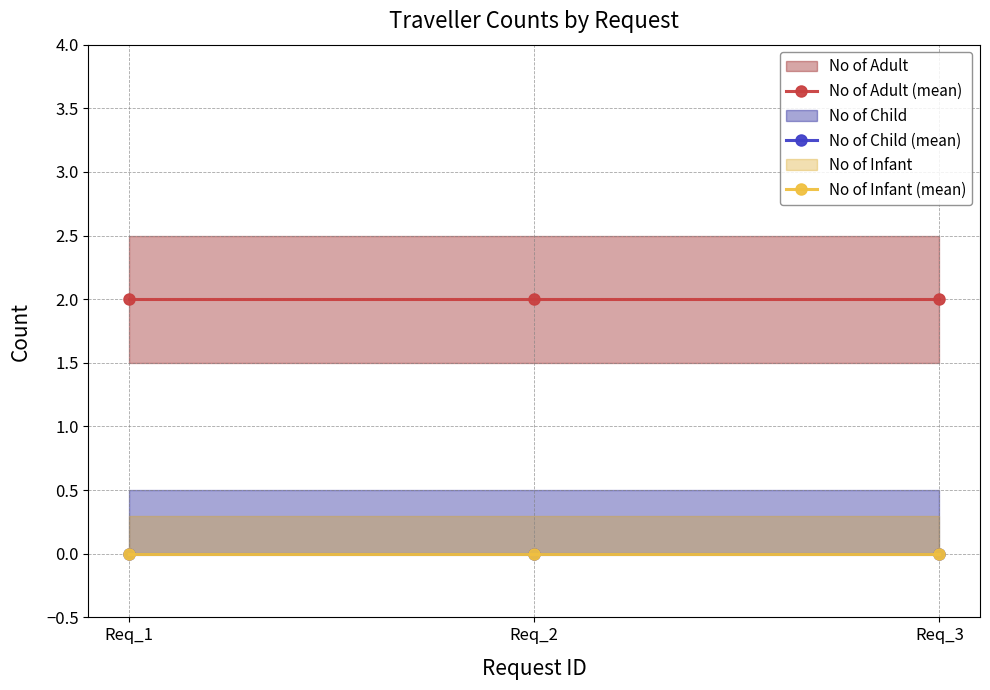

Reading left to right, transcribe all the data shown in this chart.

No of Adult (mean): Req_1=2	Req_2=2	Req_3=2
No of Child (mean): Req_1=0	Req_2=0	Req_3=0
No of Infant (mean): Req_1=0	Req_2=0	Req_3=0